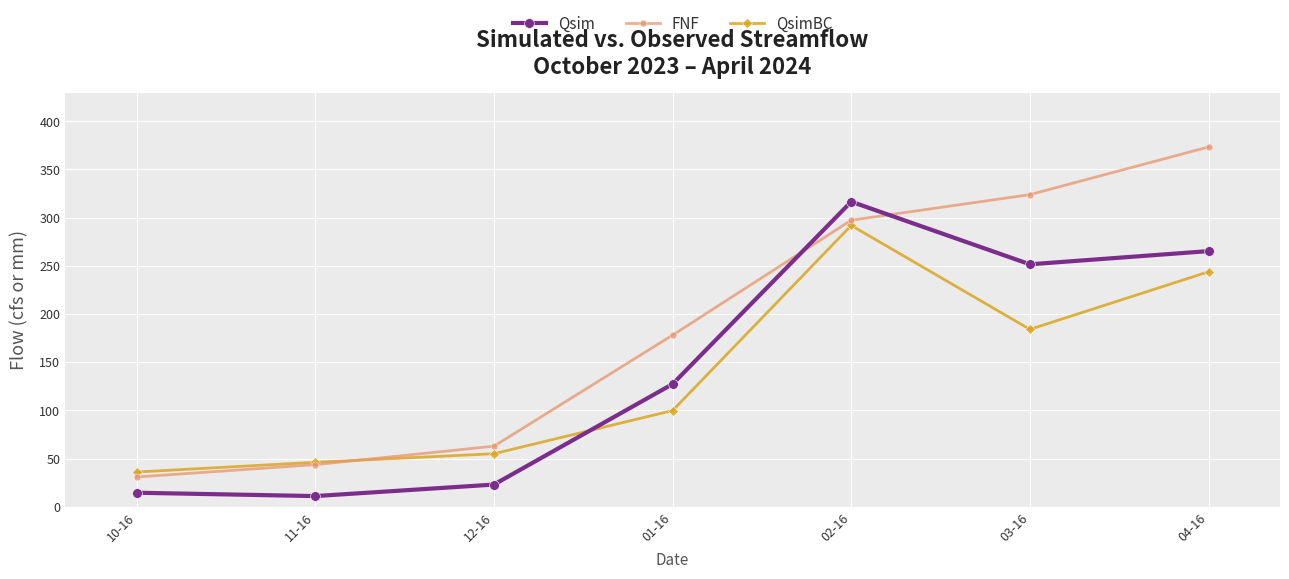

List the series in order of their peak value, highest first.

FNF, Qsim, QsimBC